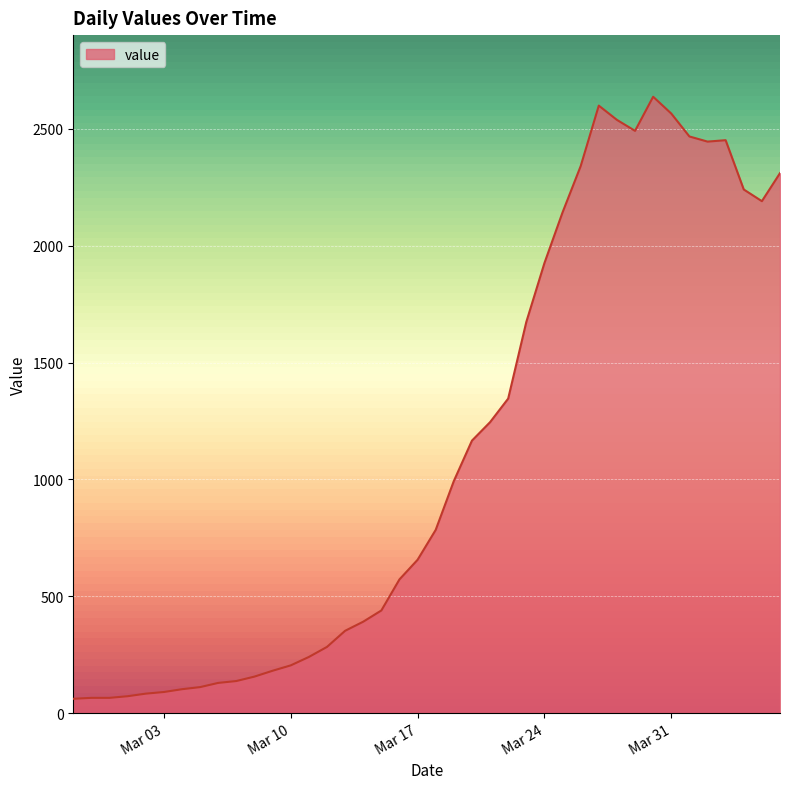

What is the difference between the maximum and minimum values?

2577